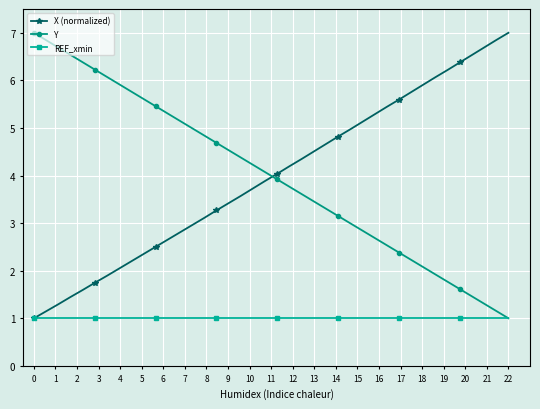

How many values in the X (normalized) series are below 4?

20